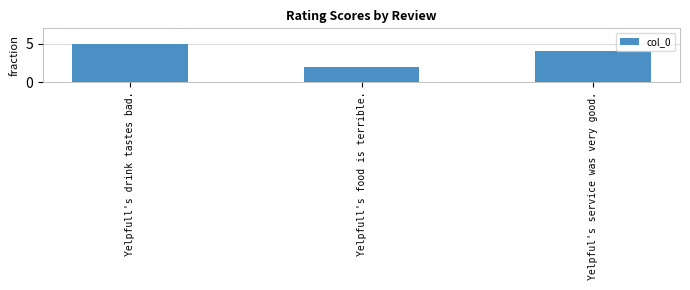

Is it true that the value at Yelpfull's drink tastes bad. is 5?

True